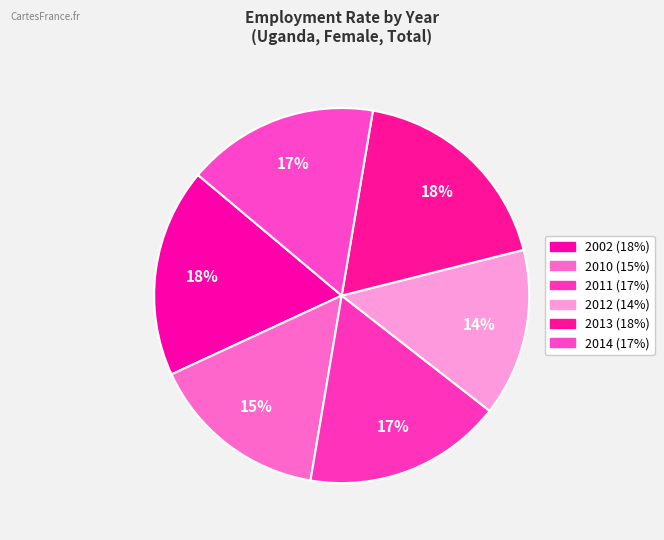

Which category has the biggest portion of the pie?

2013